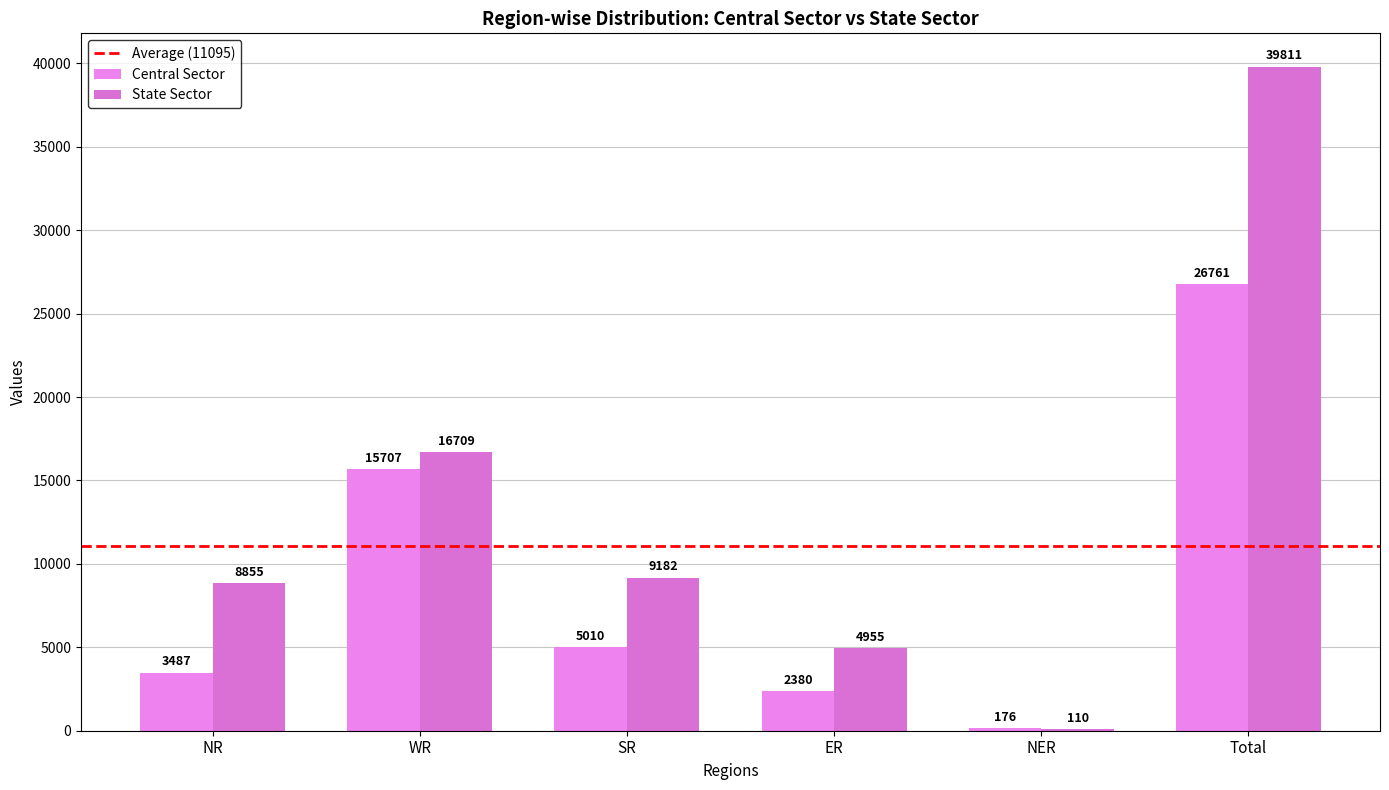

Which series has the largest total across all categories?

State Sector